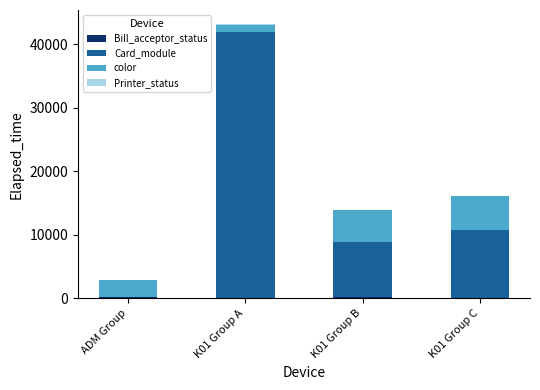

Are the bars horizontal?

No